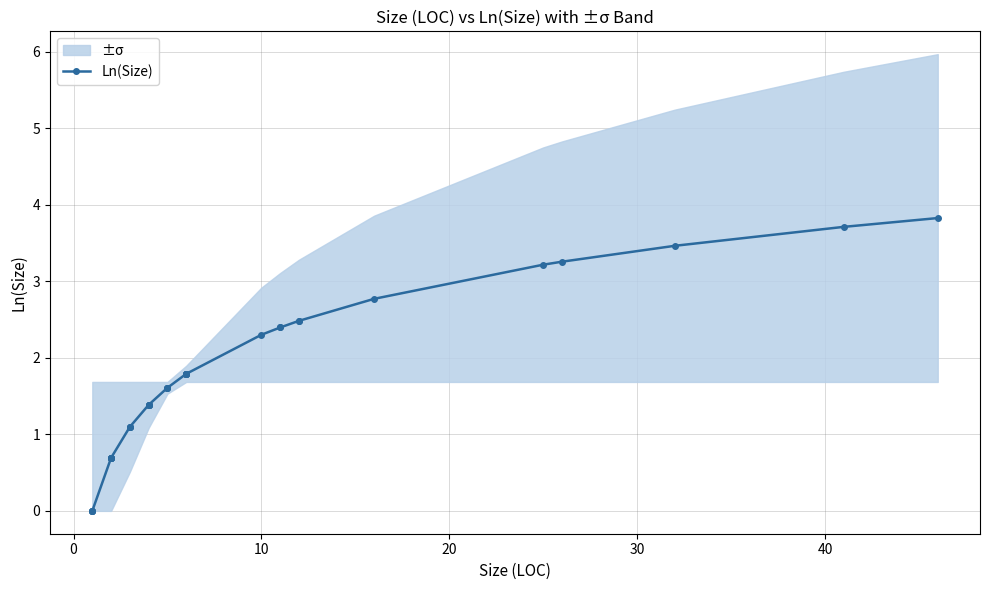

What is the maximum value shown in the chart?

3.8